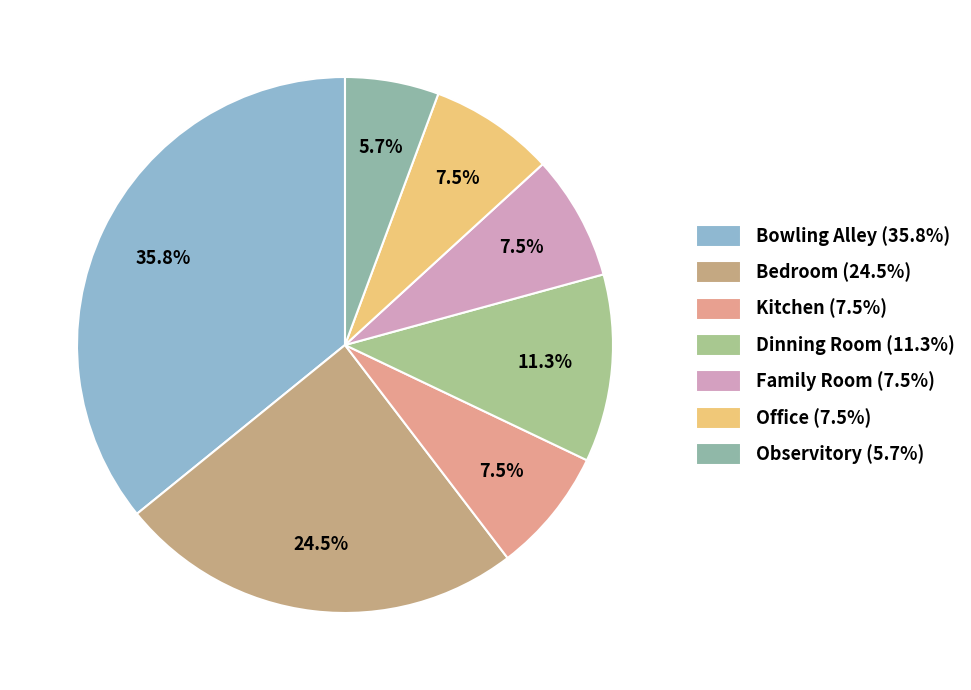

To the nearest percent, what is the combined percentage of Kitchen and Bowling Alley?

43%